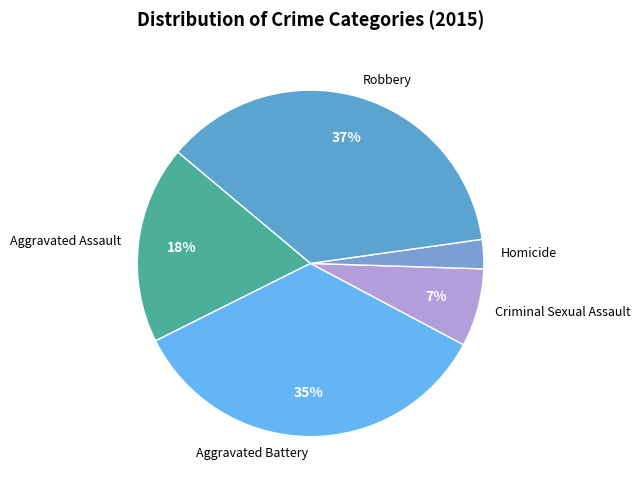

Do Robbery and Criminal Sexual Assault together represent more than half of the pie?

No